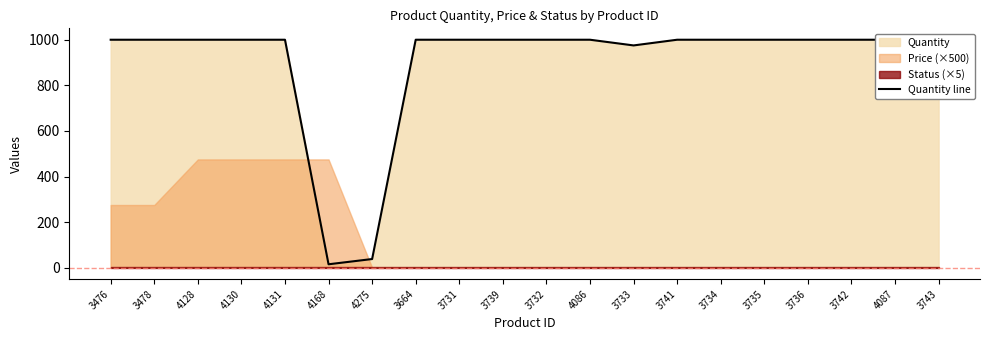

What is the minimum value shown in the chart?

15